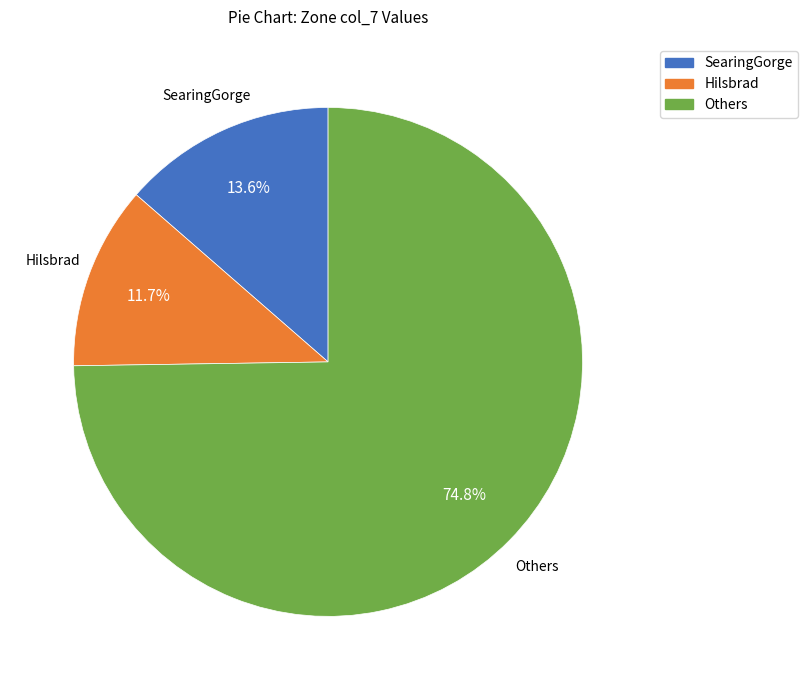

Is there any slice that represents more than half of the pie?

Yes